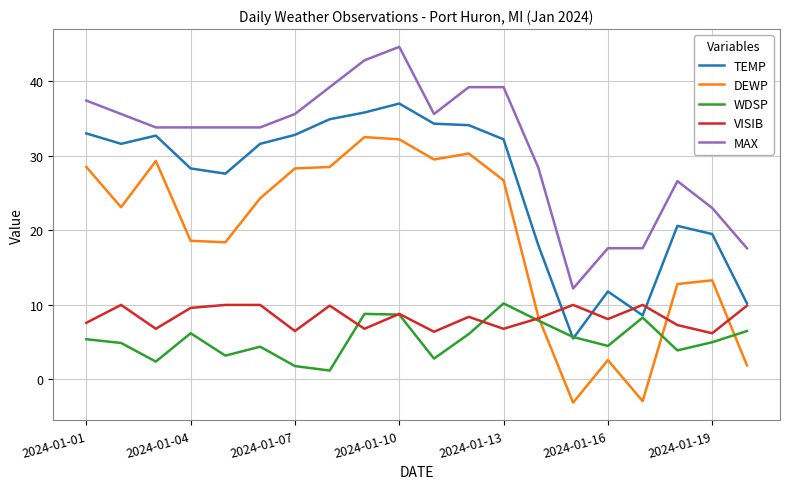

What are all the series names shown in the legend?

TEMP, DEWP, WDSP, VISIB, MAX